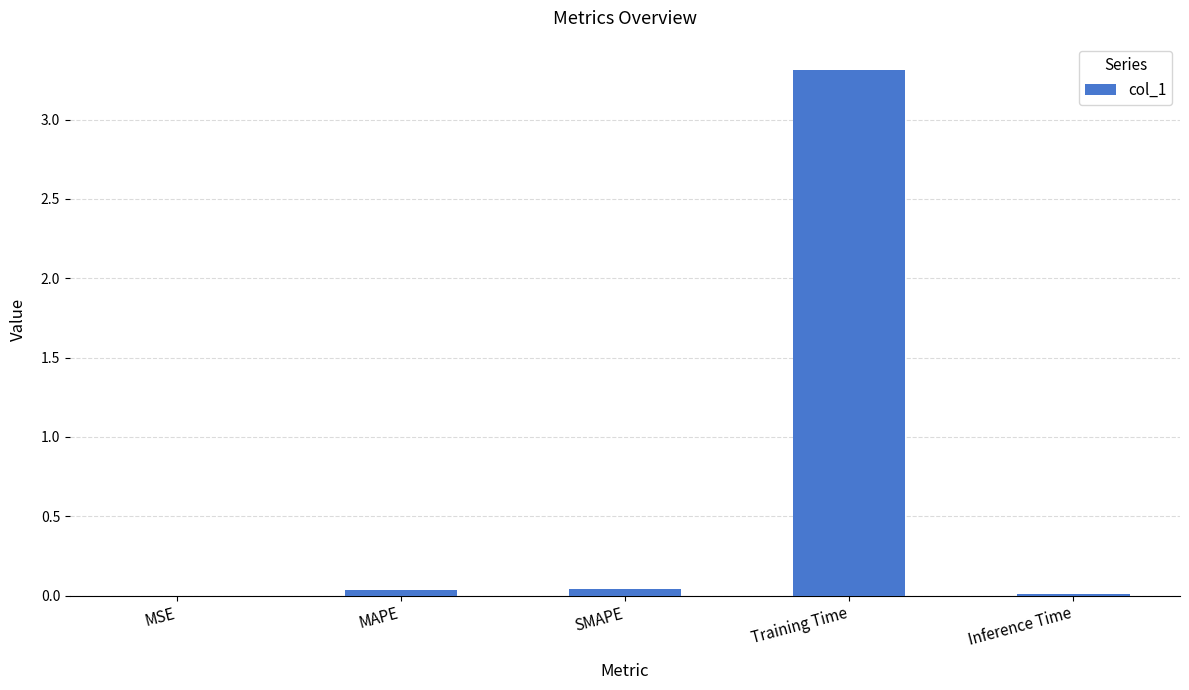

What is the maximum value shown in the chart?

3.3